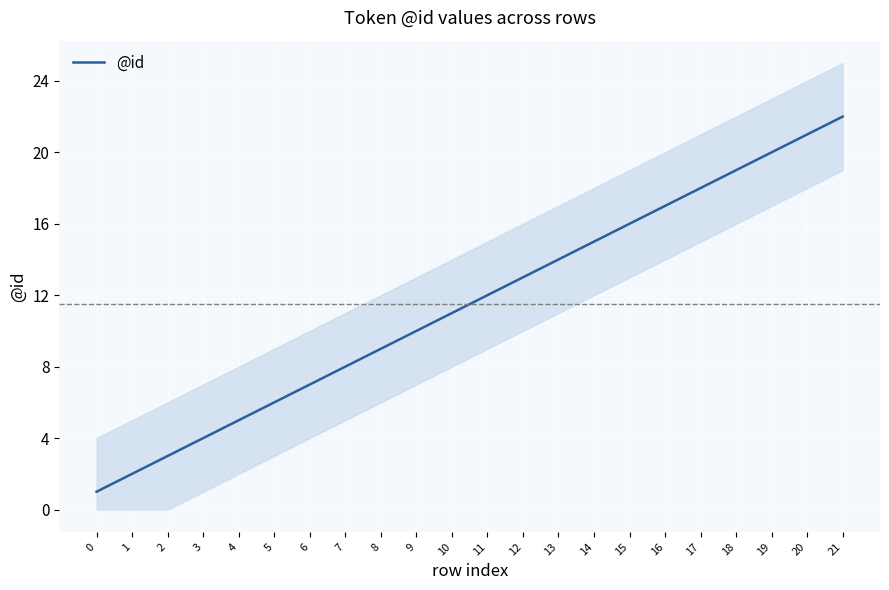

Rank the categories by value from highest to lowest.

21, 20, 19, 18, 17, 16, 15, 14, 13, 12, 11, 10, 9, 8, 7, 6, 5, 4, 3, 2, 1, 0